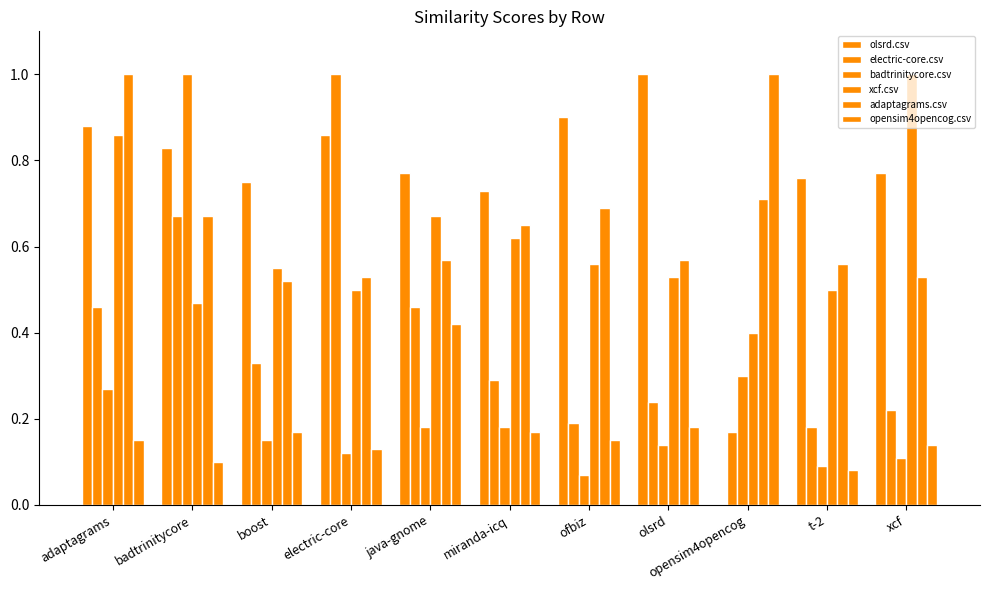

What is the label of the 4th bar from the right?

olsrd